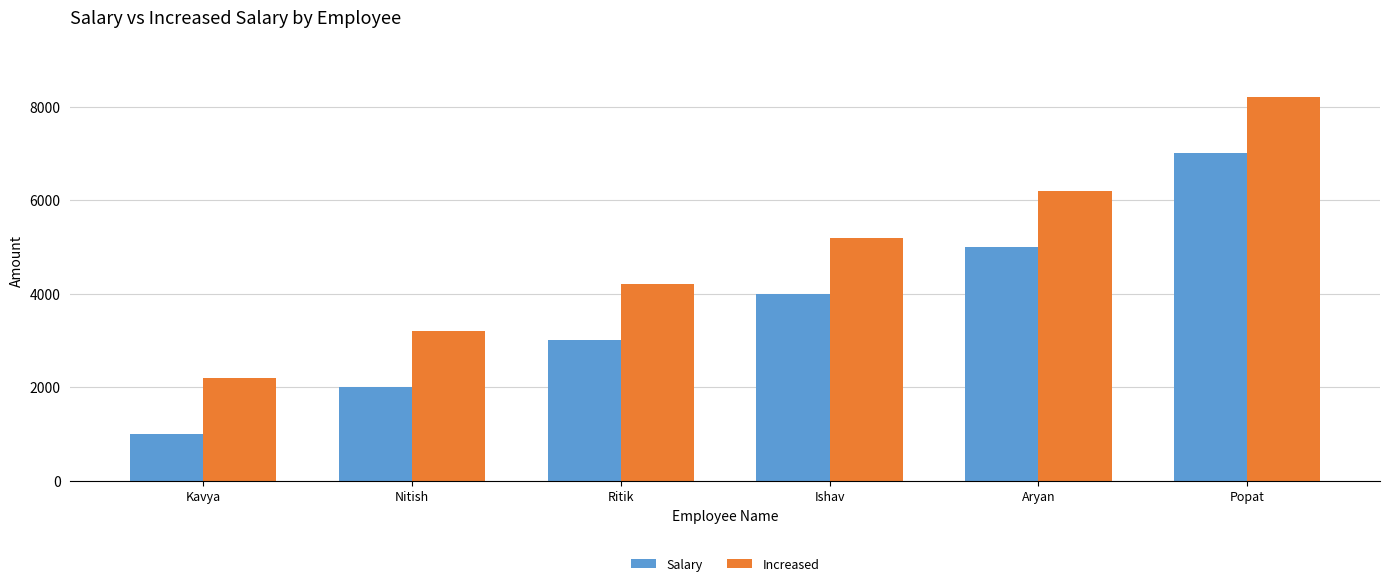

How many data points in Increased are less than 5200?

3